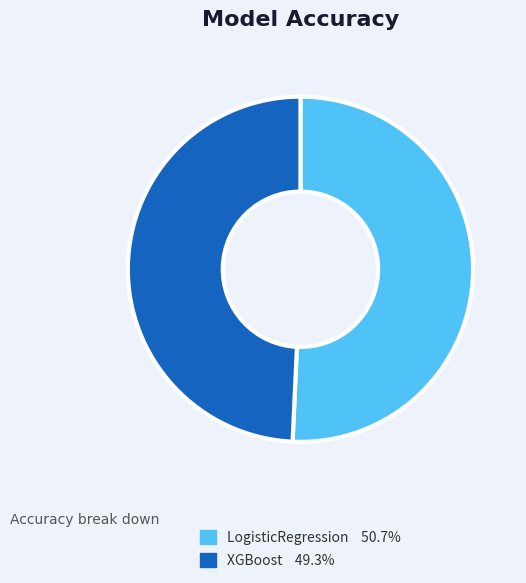

Is the sum of LogisticRegression and XGBoost greater than half?

Yes